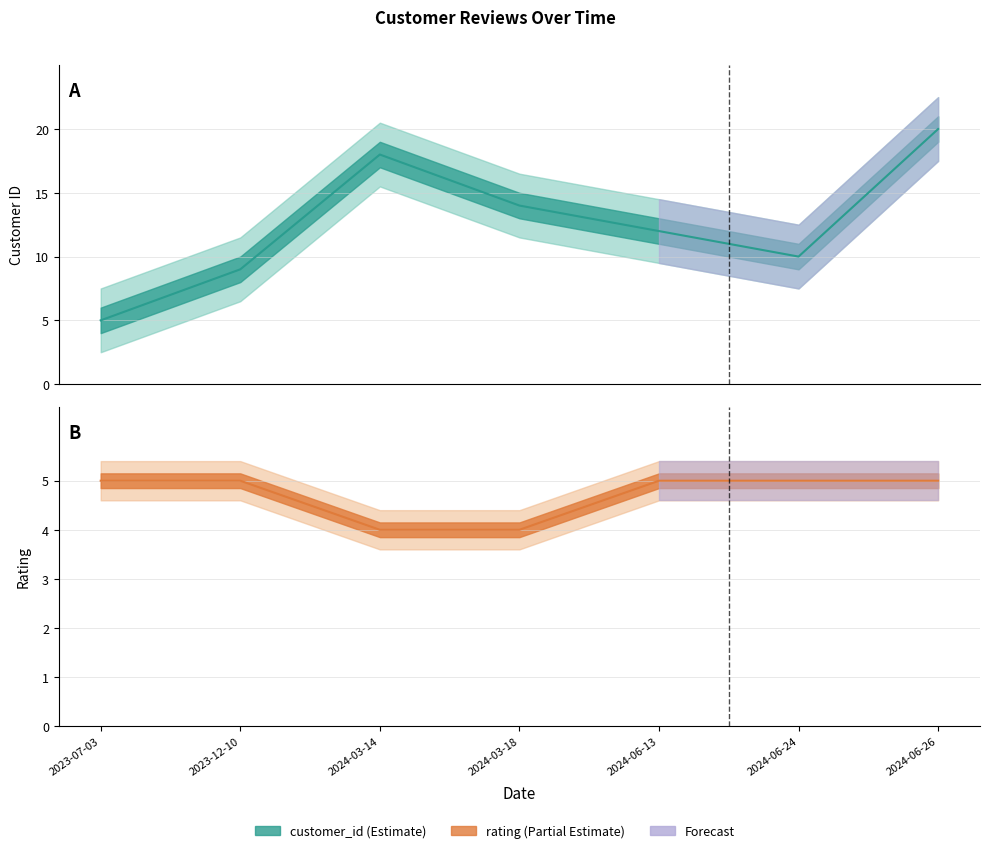

Between 2024-06-26 and 2024-03-18, which is larger?

2024-06-26